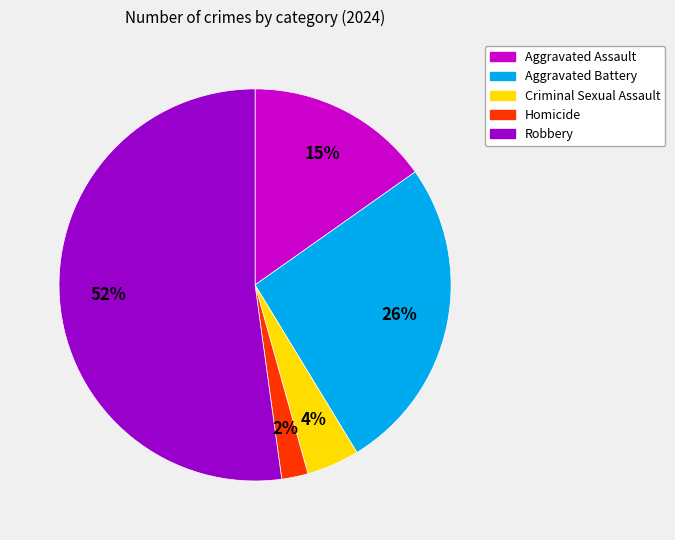

What percentage is the Homicide slice, to the nearest percent?

2%